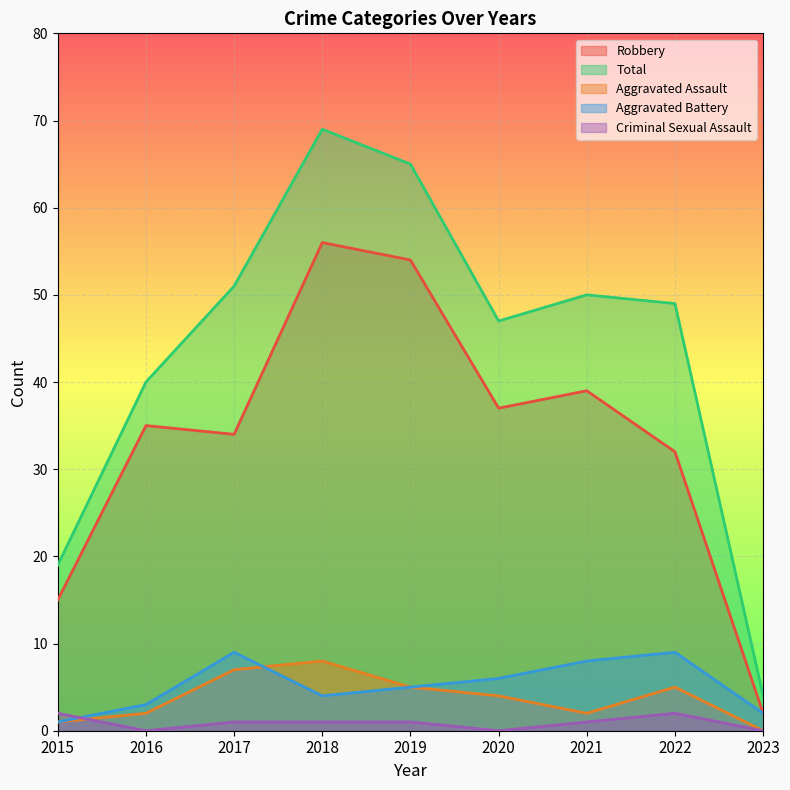

What is the value of the Total point at the 9th from the left?

4